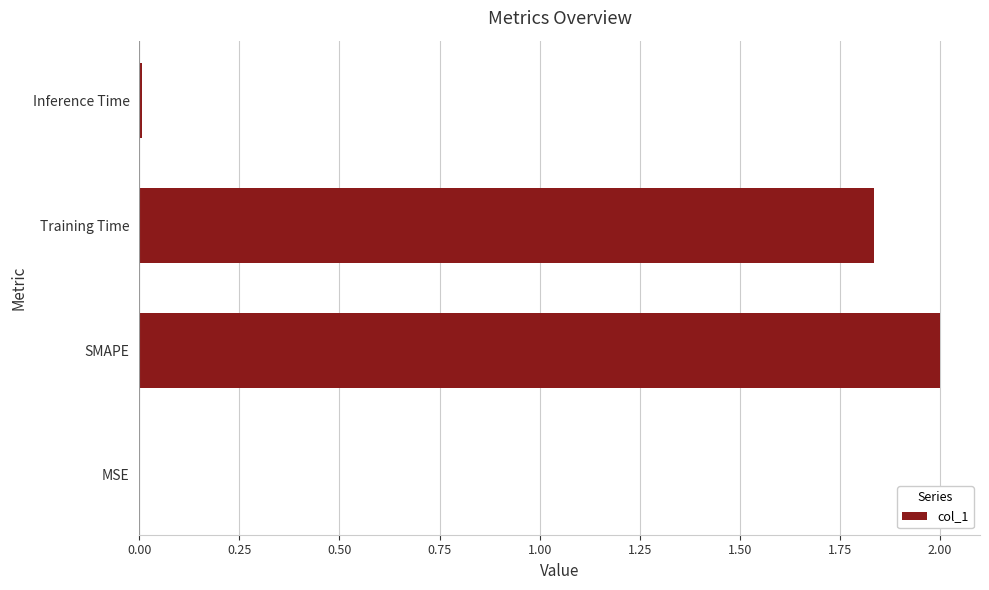

What is the sum of all values?

3.8